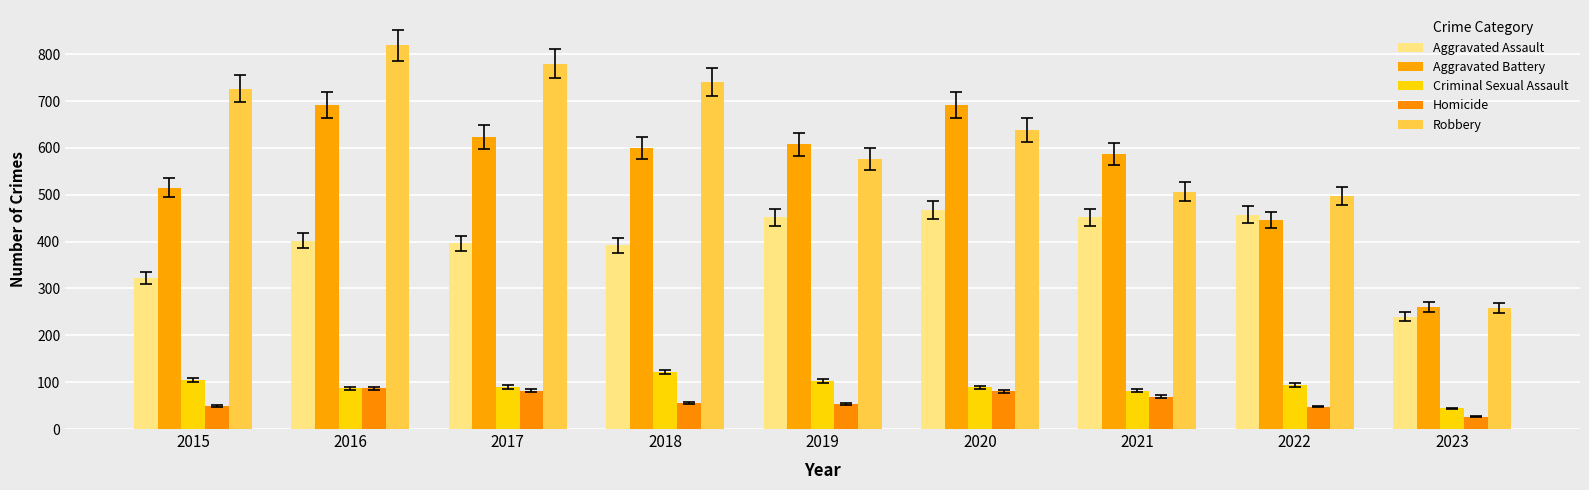

At how many categories does at least one series exceed 239?

9